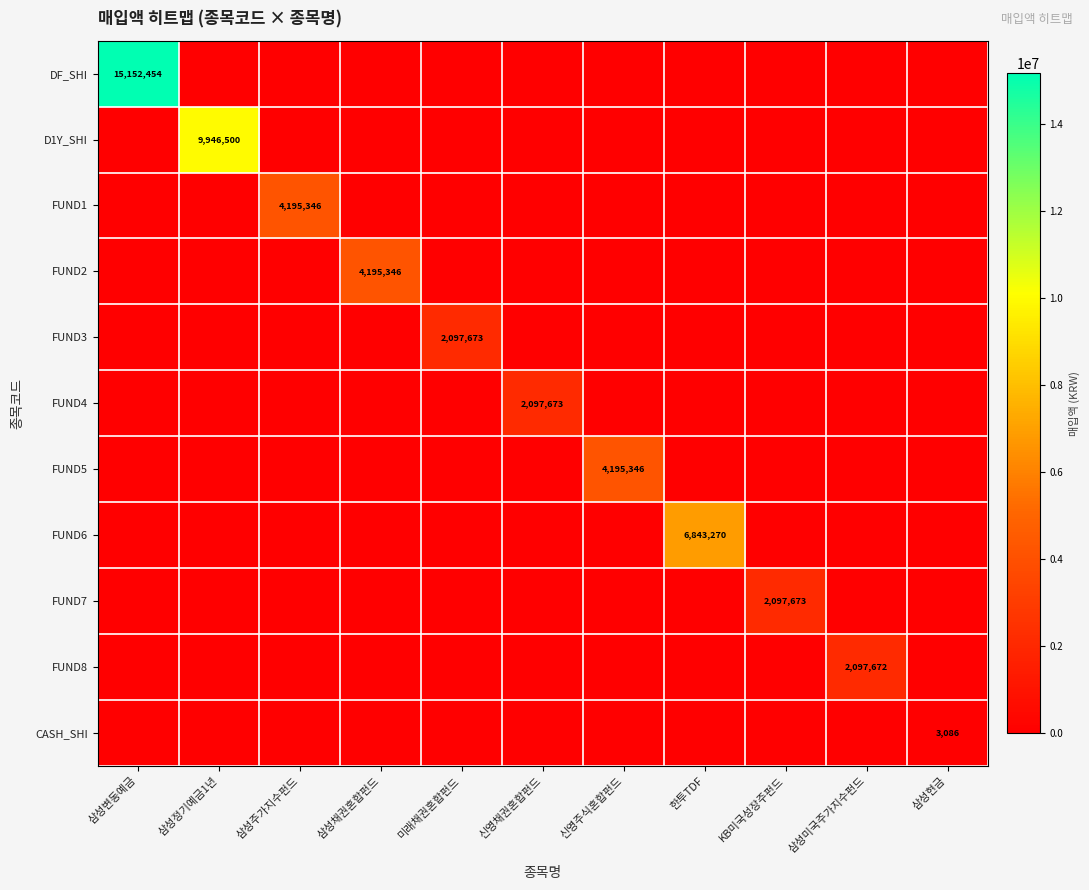

The FUND1 series shows 6065083 at 삼성주가지수펀드. True or false?

False